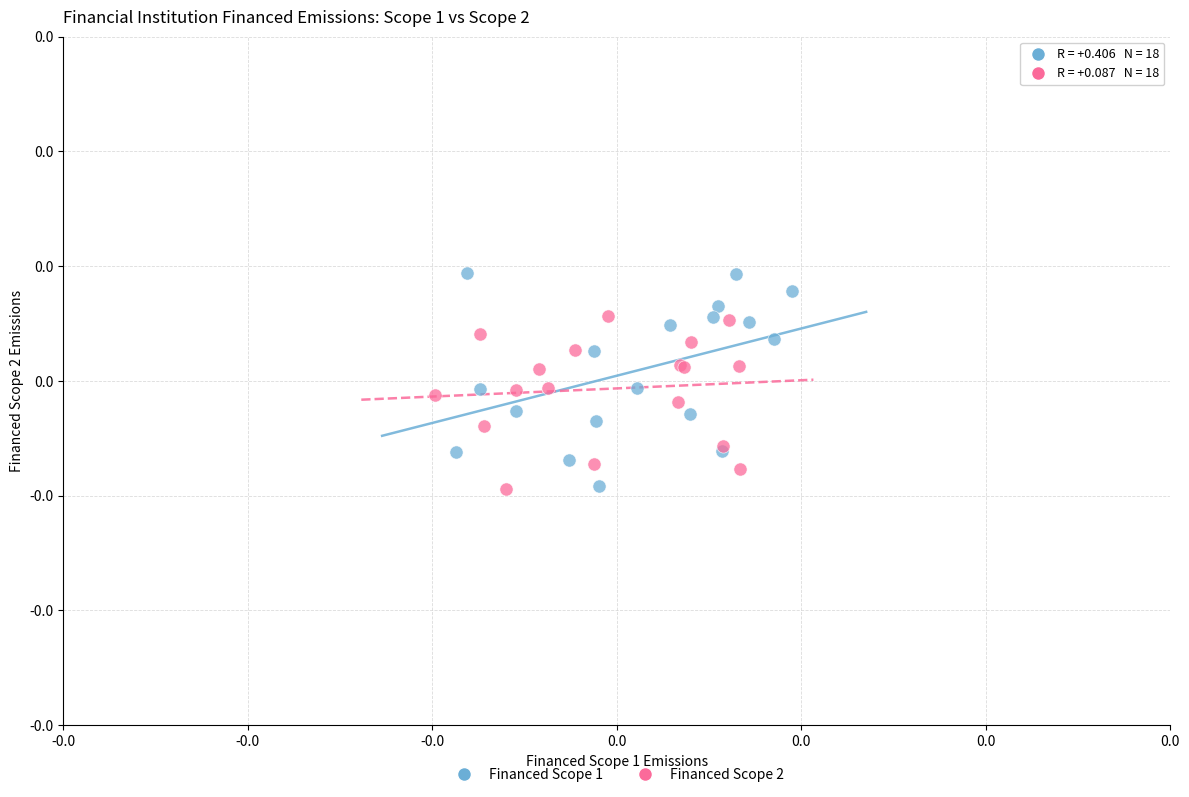

What are all the series names shown in the legend?

Financed Scope 1, Financed Scope 2